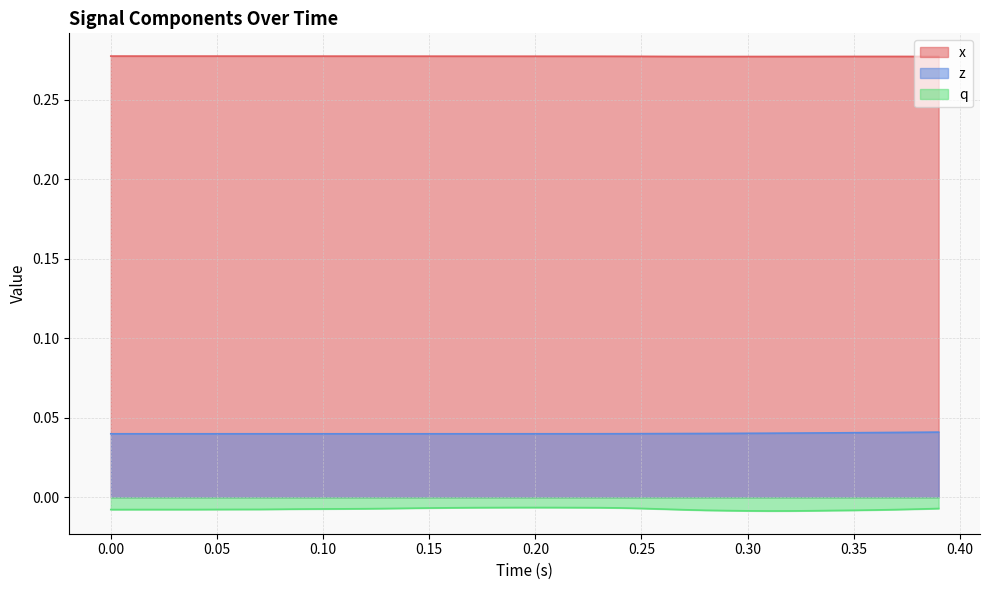

True or false: z and x cross at least once.

False